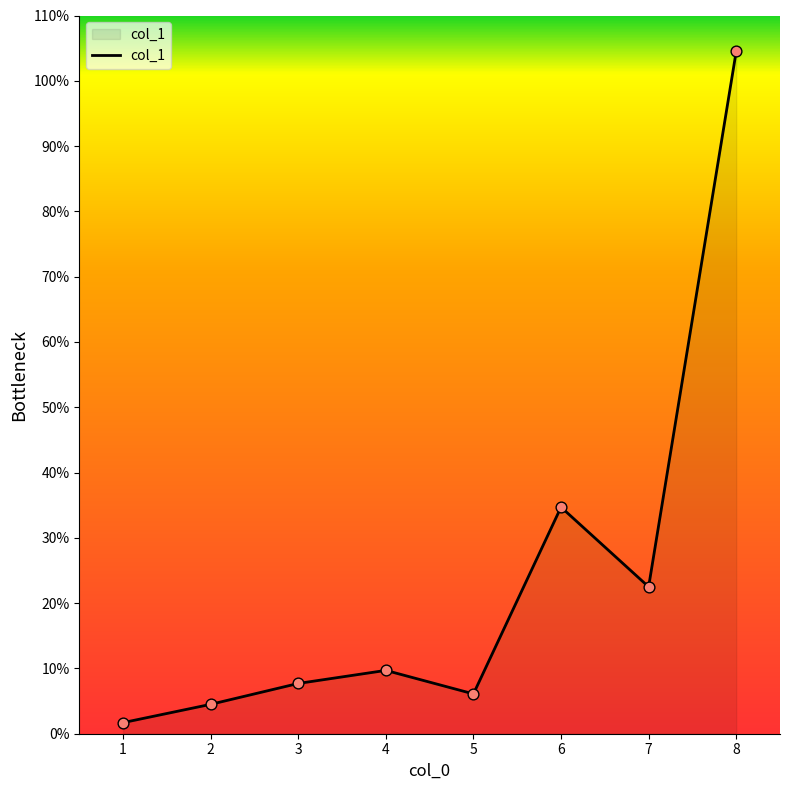

Which has a higher value, 5 or 7?

7